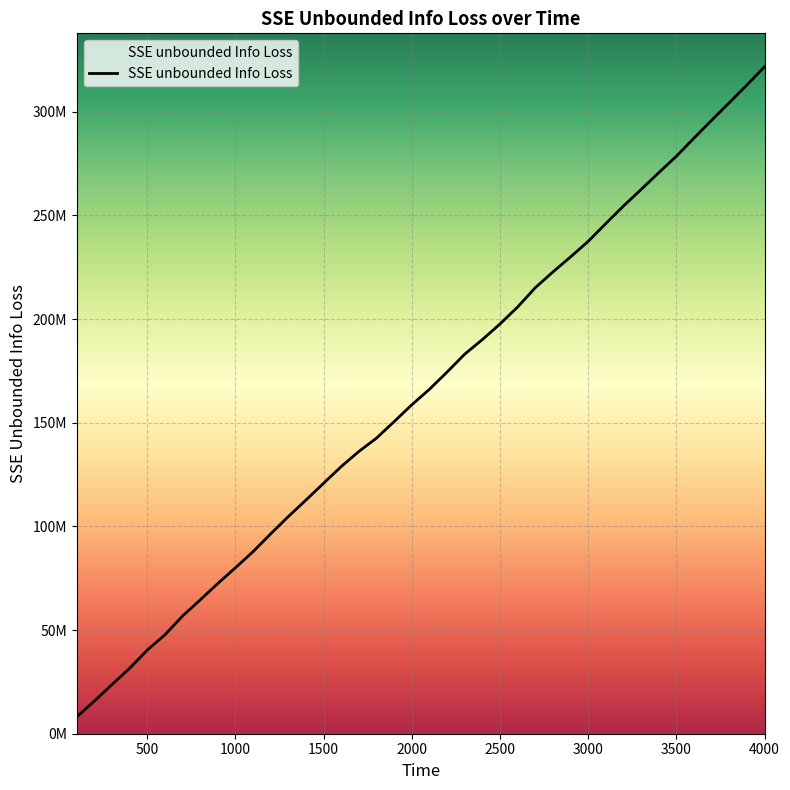

The value at 21 is 117141927.4. True or false?

False